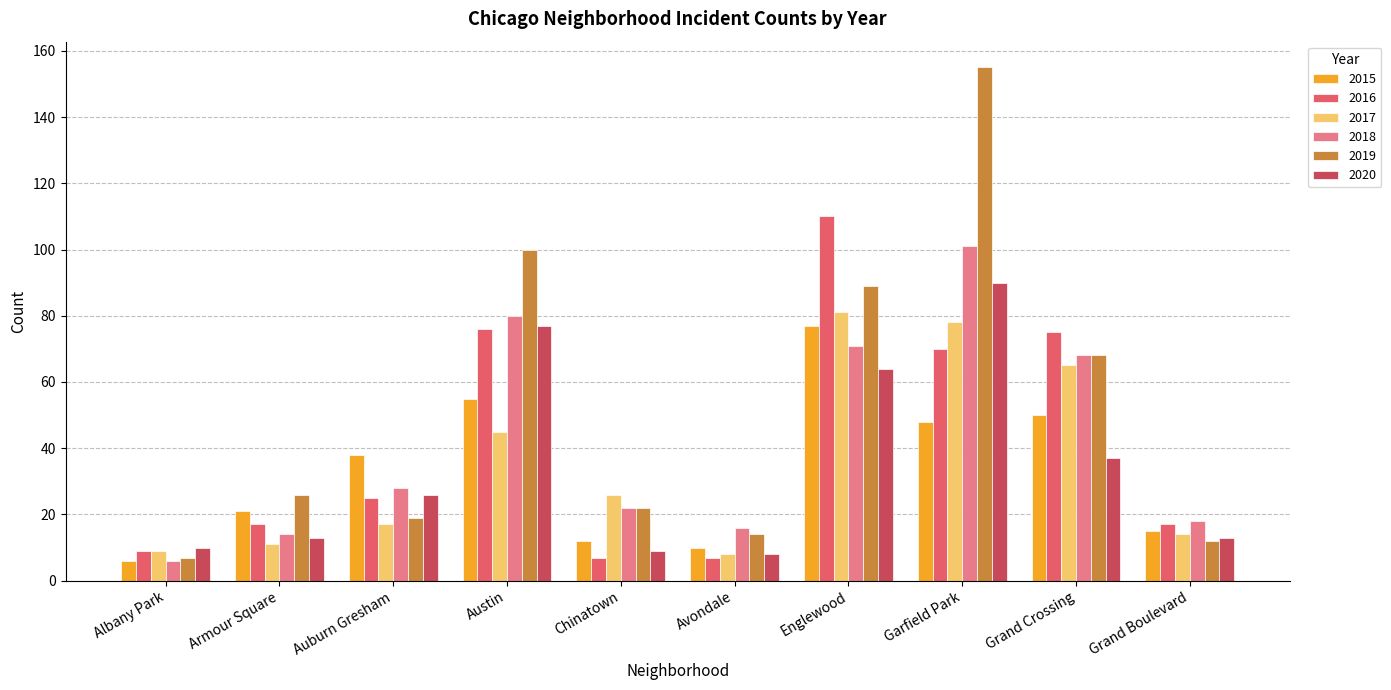

What is the difference between the maximum and minimum values in the 2020 series?

82